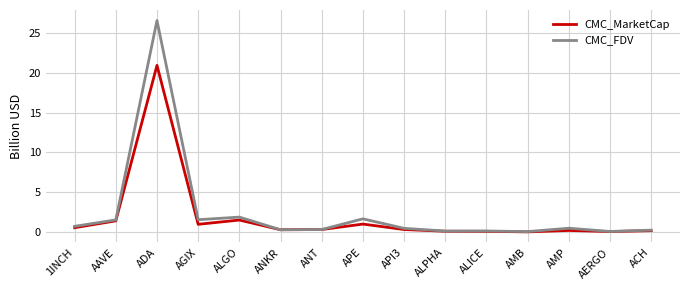

Which series has the widest spread of values?

CMC_FDV